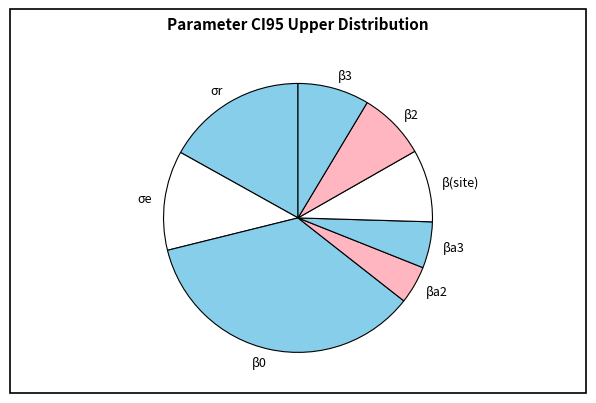

Do βa3 and β3 together represent more than half of the pie?

No